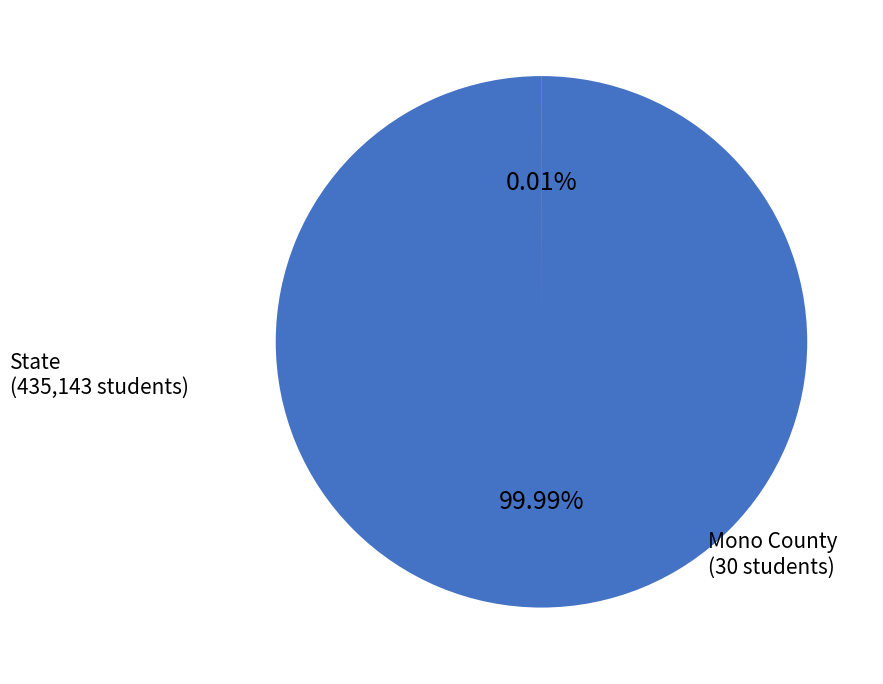

True or false: Mono County accounts for 5% of the total.

False